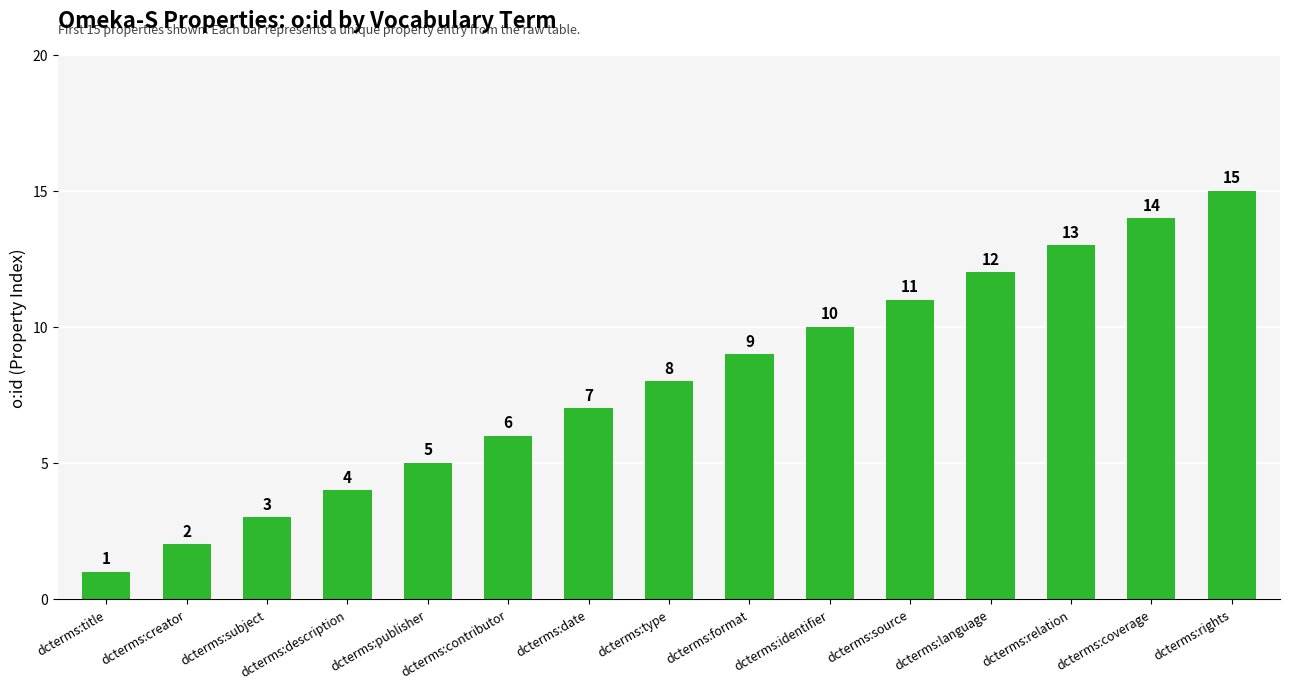

Reading left to right, extract all data points from this chart.

1	2	3	4	5	6	7	8	9	10	11	12	13	14	15